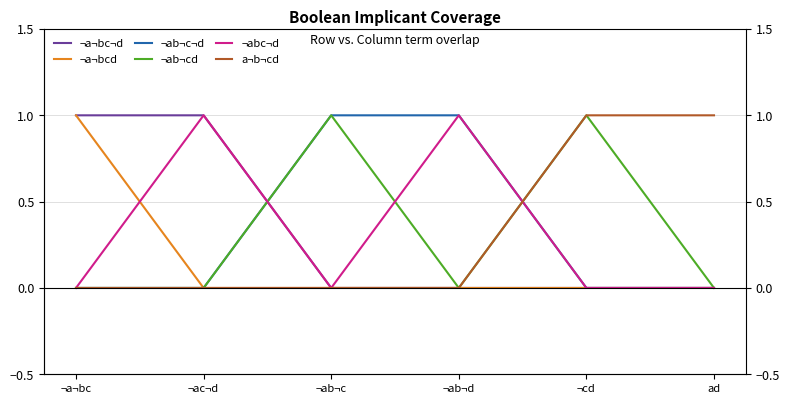

Does the chart display data point markers on the line(s)?

No